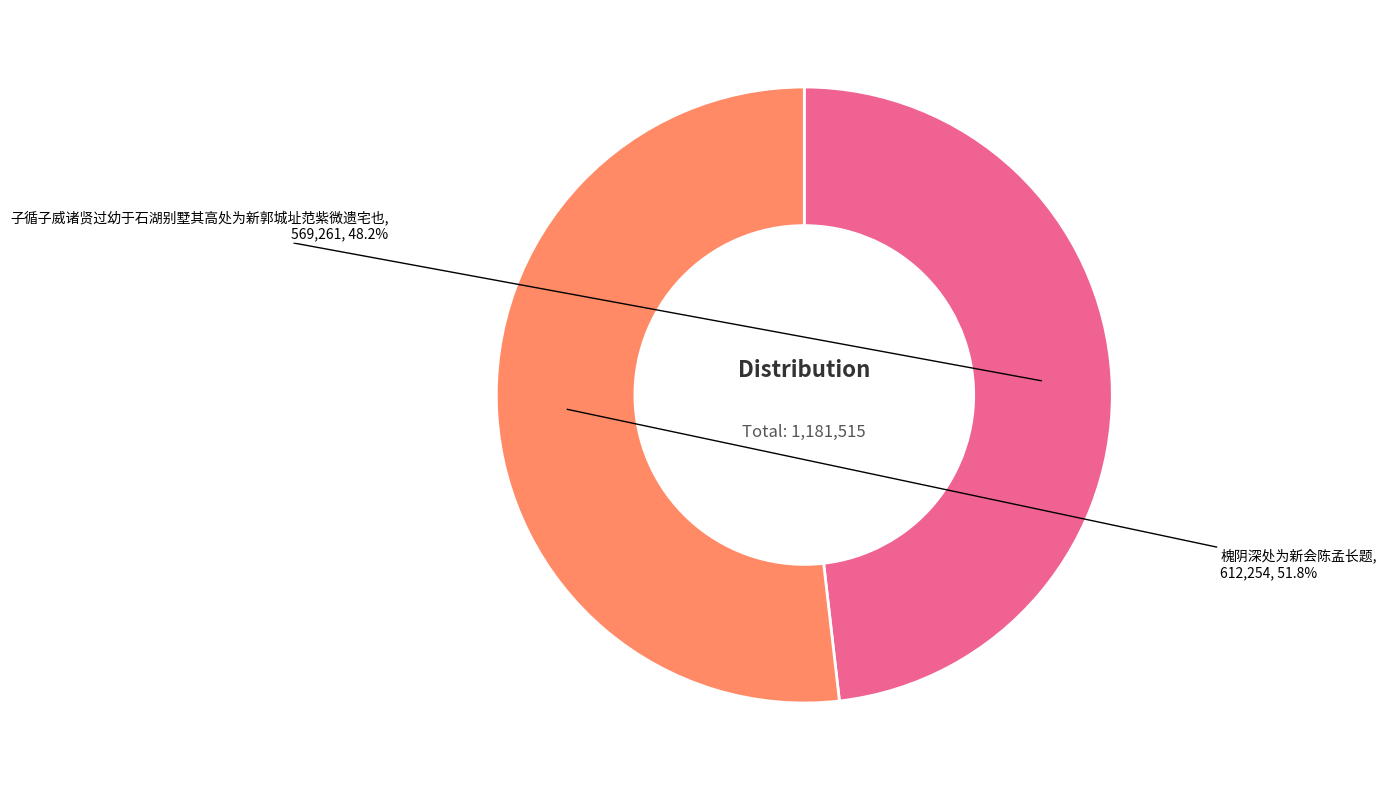

Which slice is the largest?

槐阴深处为新会陈孟长题